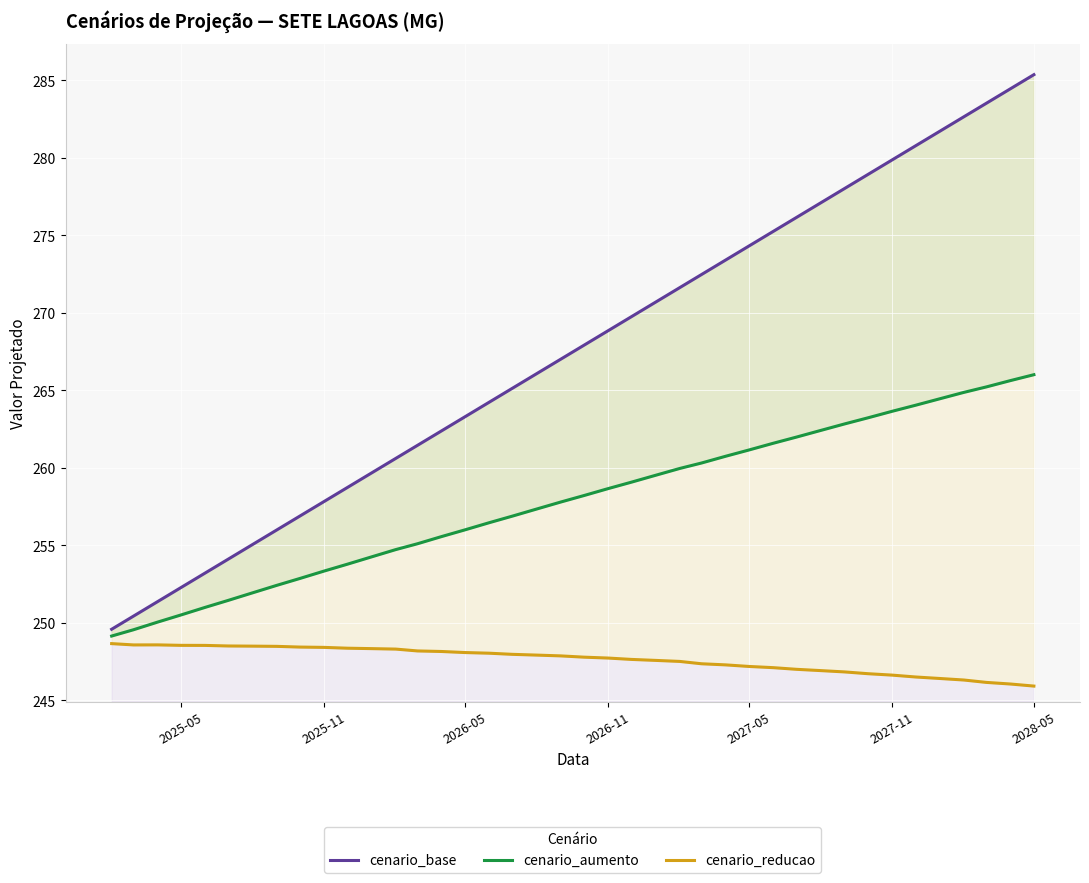

True or false: cenario_aumento and cenario_base intersect in this chart.

False